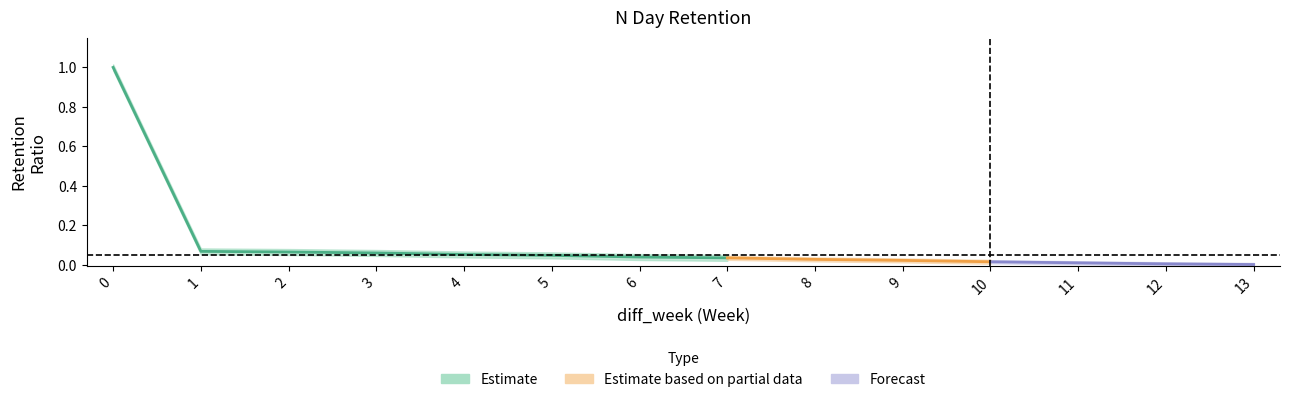

Reading right to left, list all the values displayed in this chart.

0.0	0.0	0.0	0.0	0.0	0.0	0.0	0.0	0.0	0.1	0.1	0.1	0.1	1.0